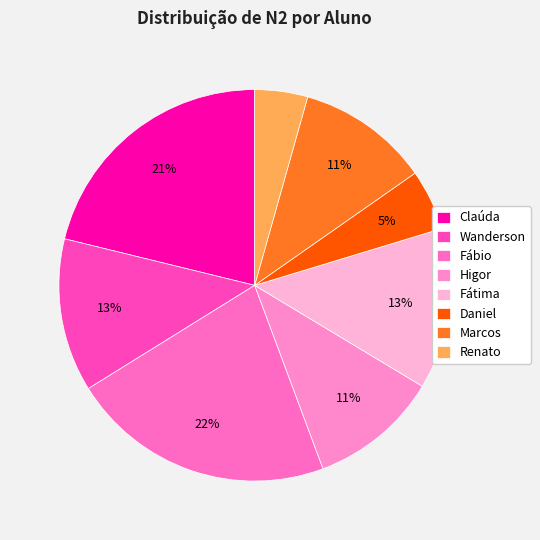

What percentage is the Fábio slice, to the nearest percent?

22%